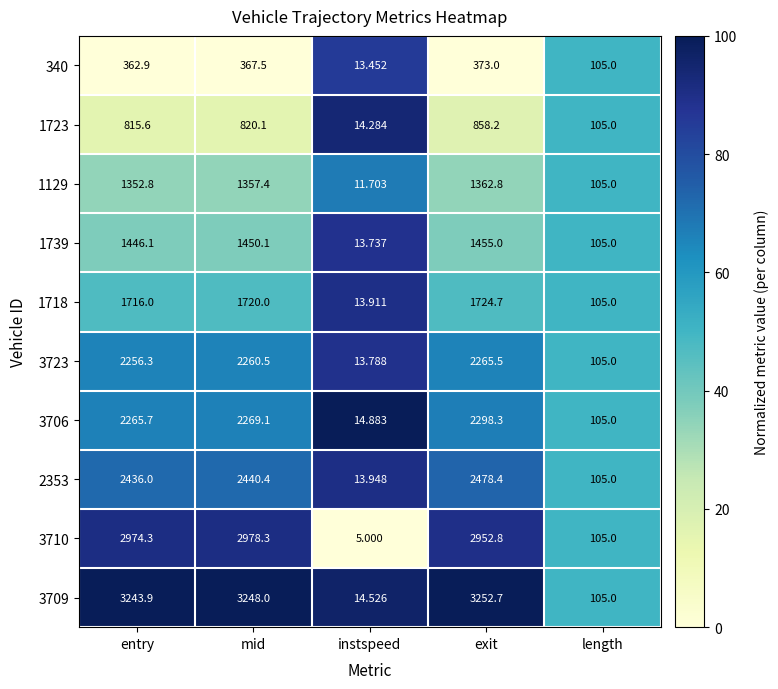

What is the greatest value displayed?

3252.7